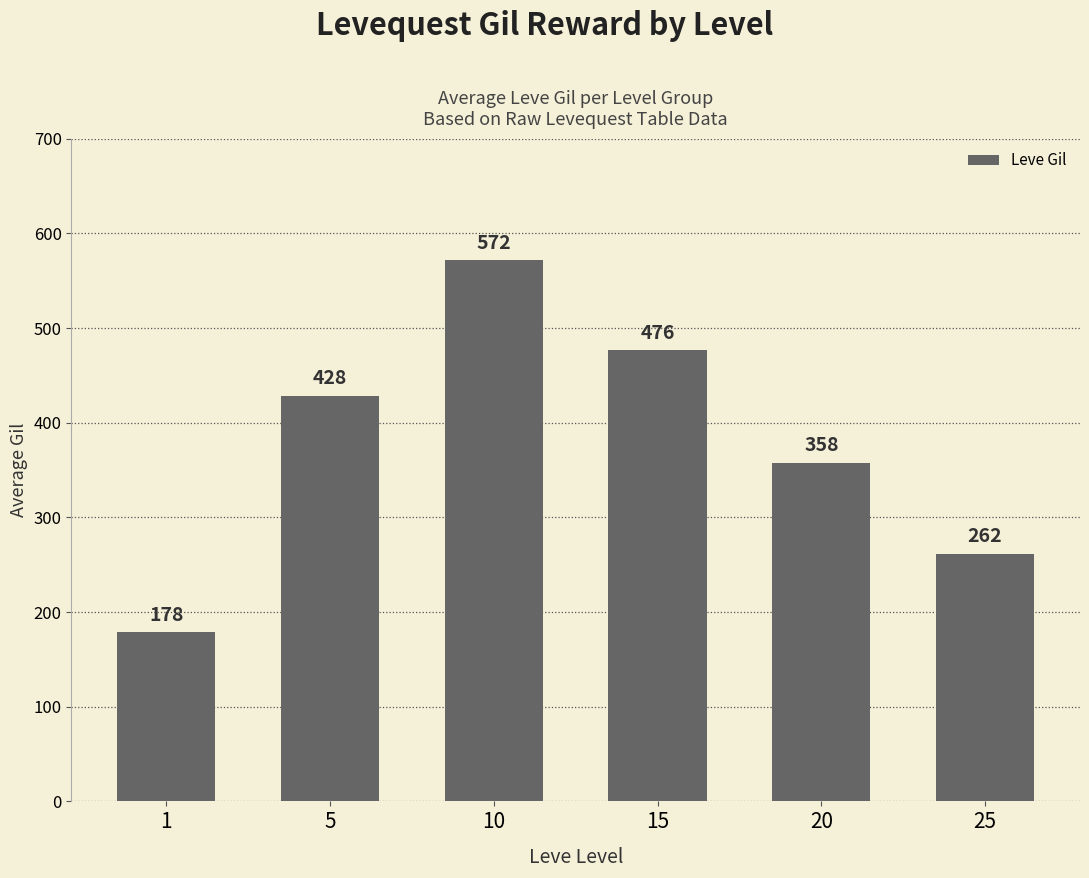

Where does the data first go above 428?

5